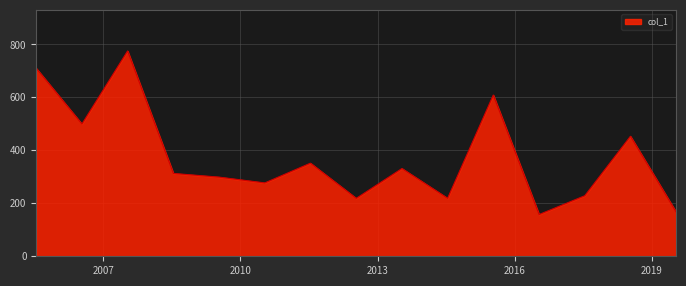

What is the smallest value displayed?

157.7